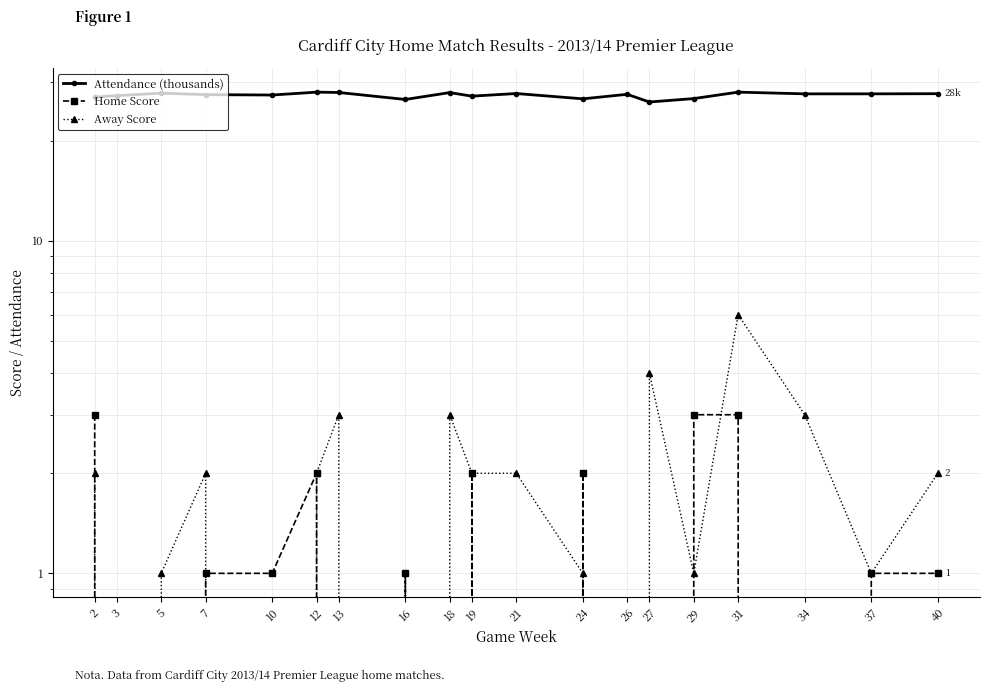

What is the spread (max minus min) of values at 7?

26.5